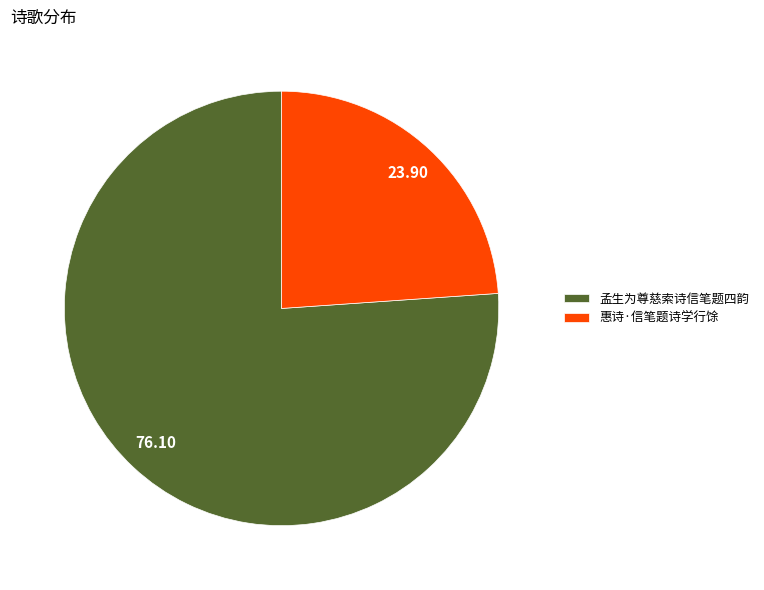

Combined, do 孟生为尊慈索诗信笔题四韵 and 惠诗·信笔题诗学行馀 account for over 50%?

Yes